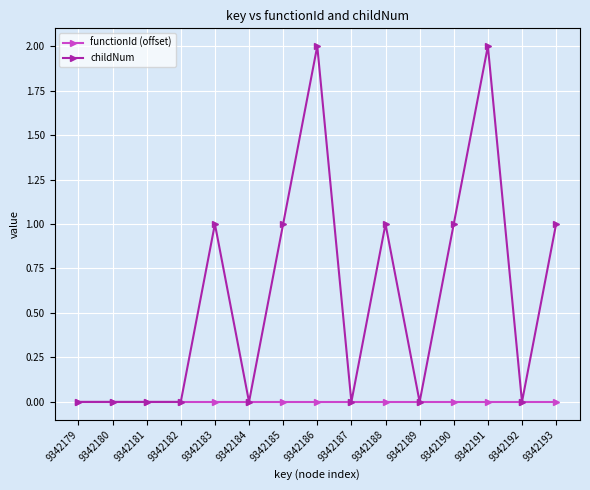

How many data points does each series have?

15